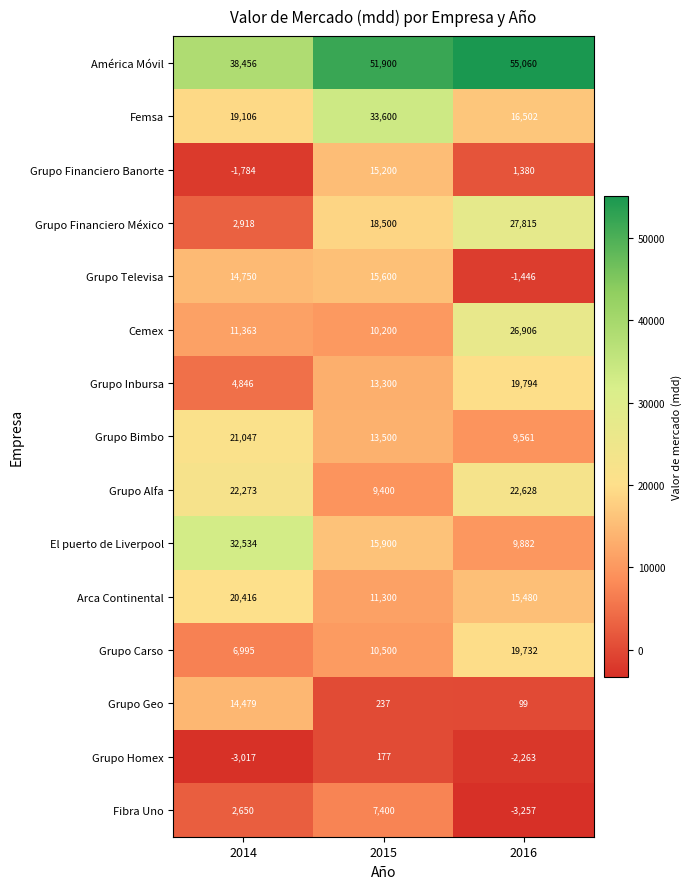

What is the maximum value for Arca Continental?

20416